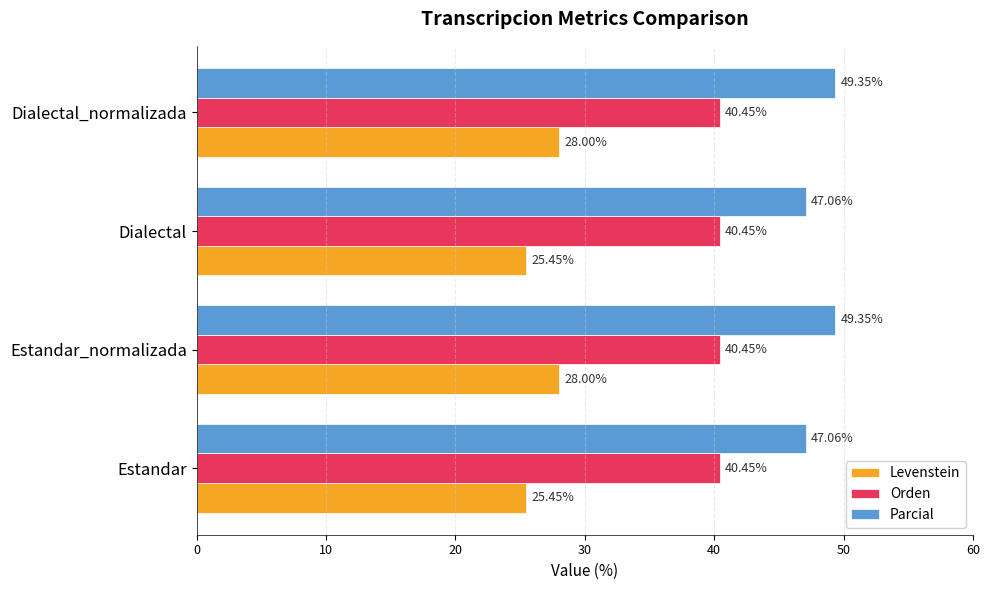

What is the total value across all series at Estandar?

113.0